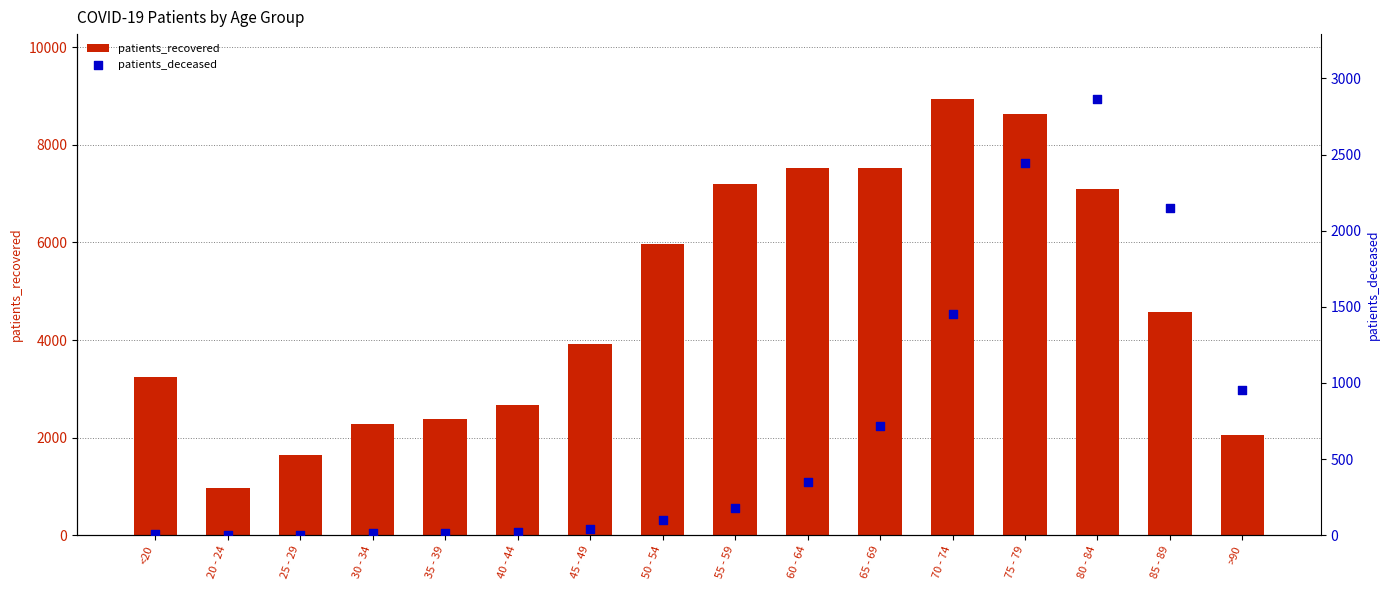

What is the total value across all series at 30 - 34?

2292